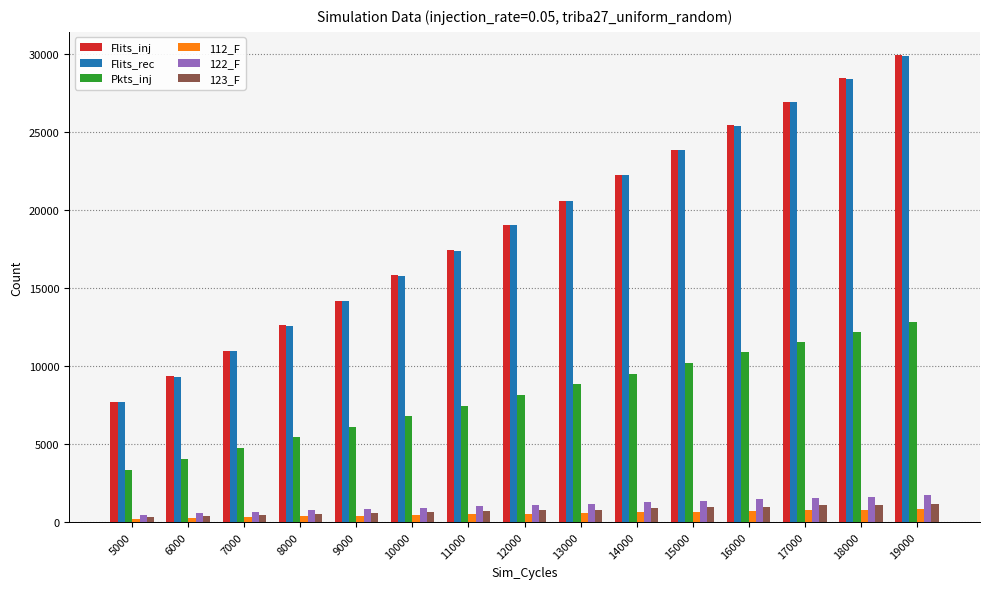

The value of Pkts_inj at 17000 is 11519. True or false?

True